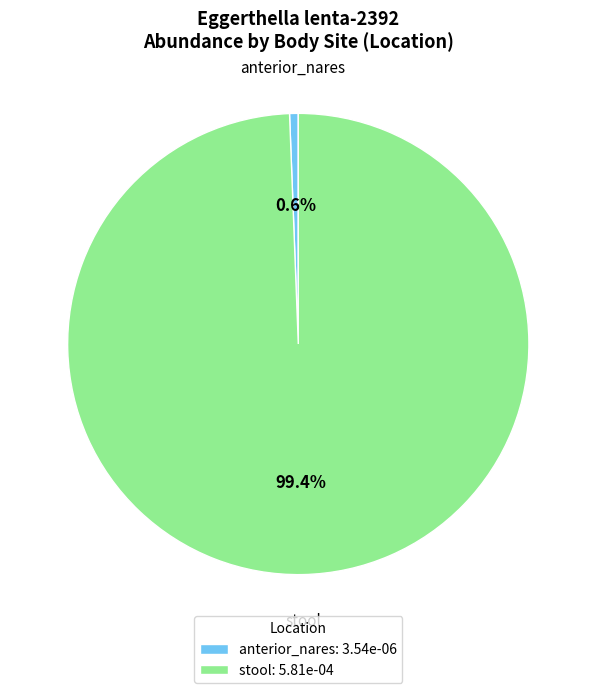

Combined, do stool and anterior_nares account for over 50%?

Yes